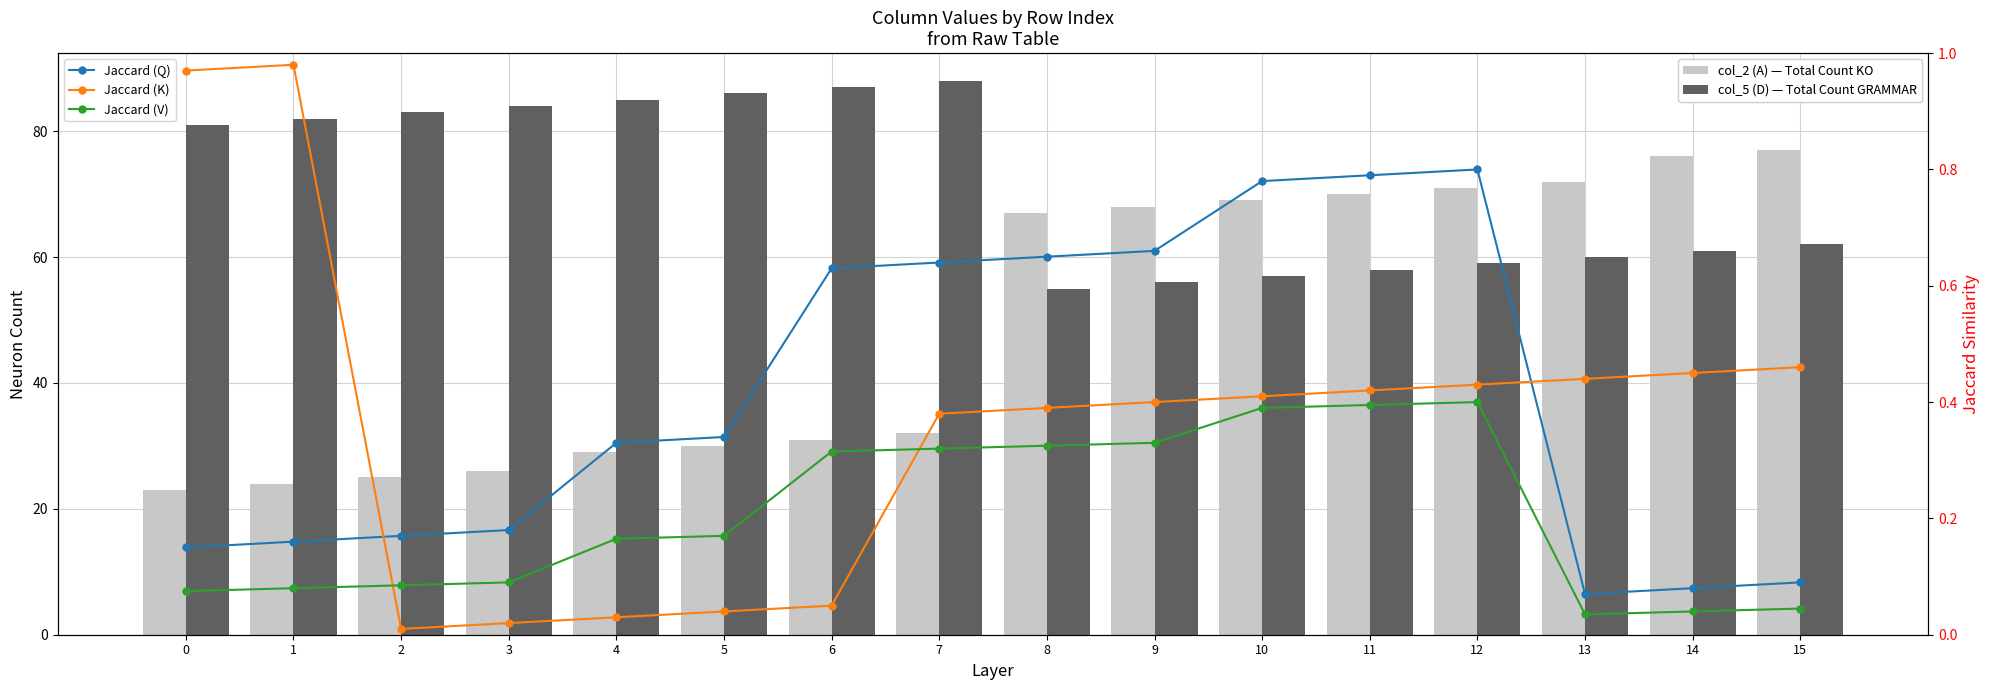

List the series in order of their peak value, highest first.

col_5 (D) — Total Count GRAMMAR, col_2 (A) — Total Count KO, Jaccard (K), Jaccard (Q), Jaccard (V)